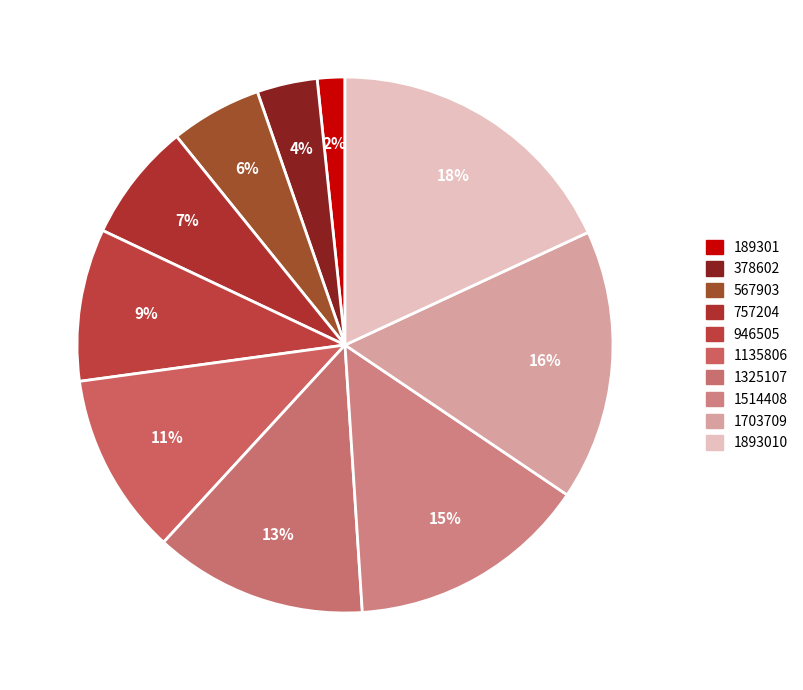

Which has a higher value, 1325107 or 189301?

1325107